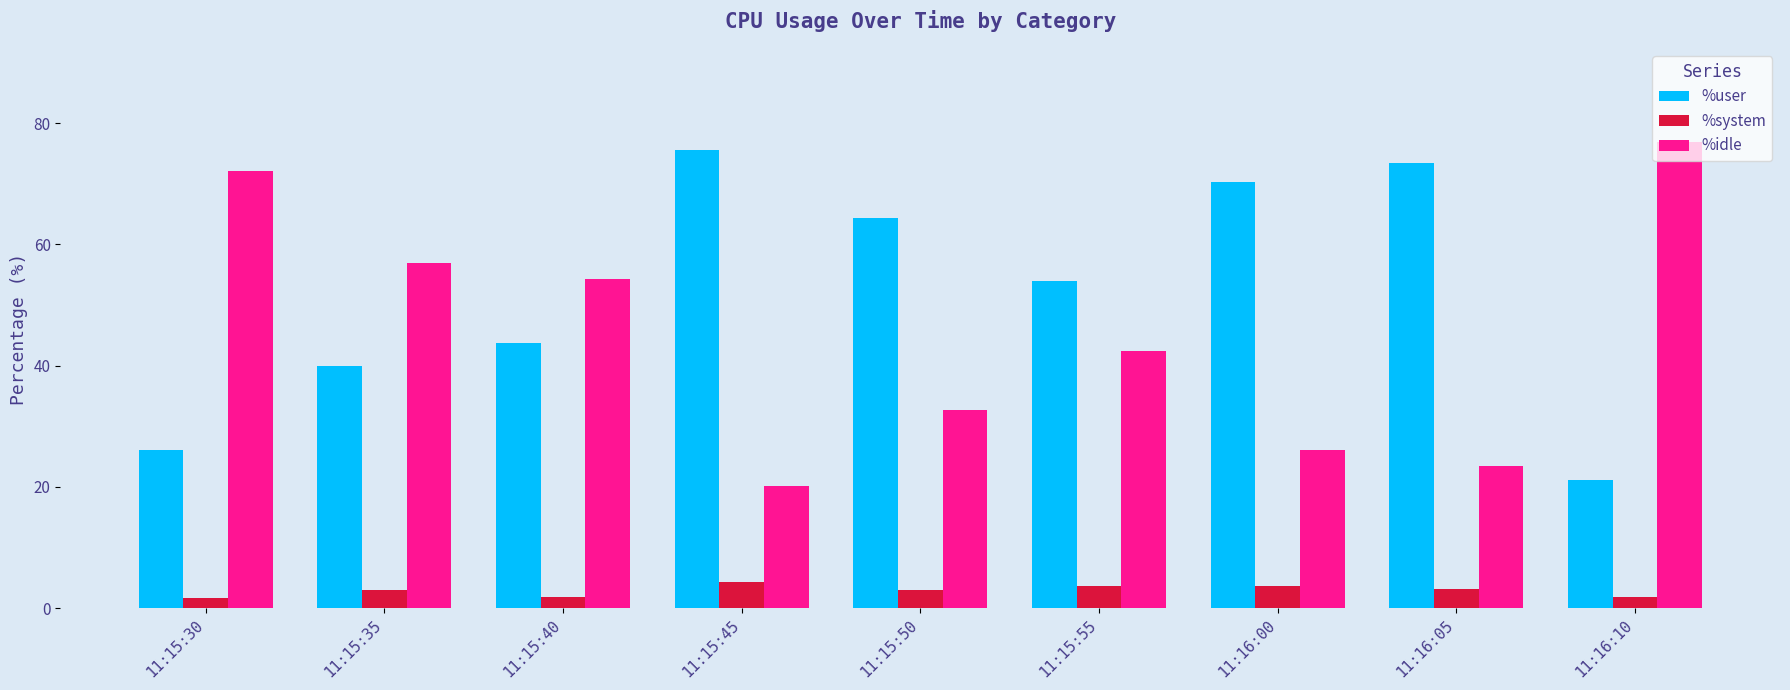

Rank the series by their maximum value, from highest to lowest.

%idle, %user, %system